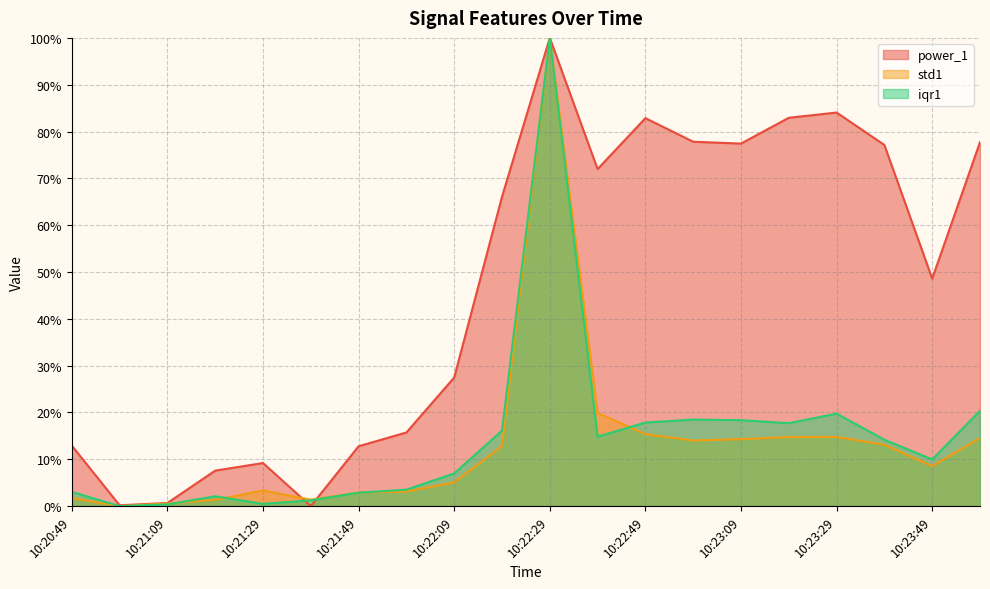

What are all the series names shown in the legend?

power_1, std1, iqr1